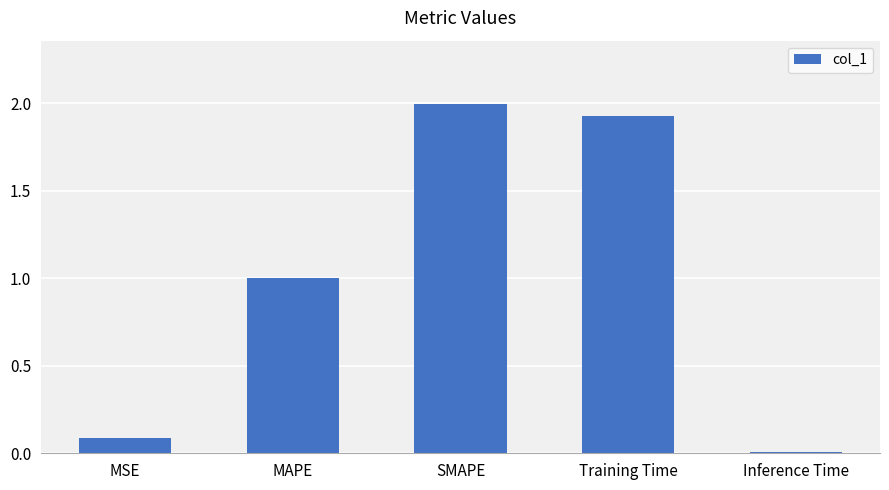

At which category does the chart reach its minimum across all series?

Inference Time